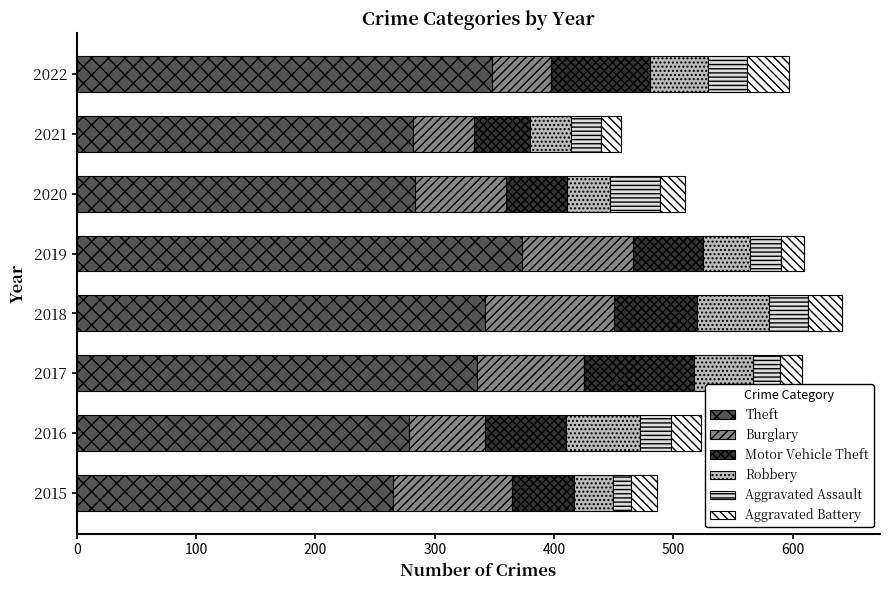

What is the difference between the maximum and minimum values in the Theft series?

108